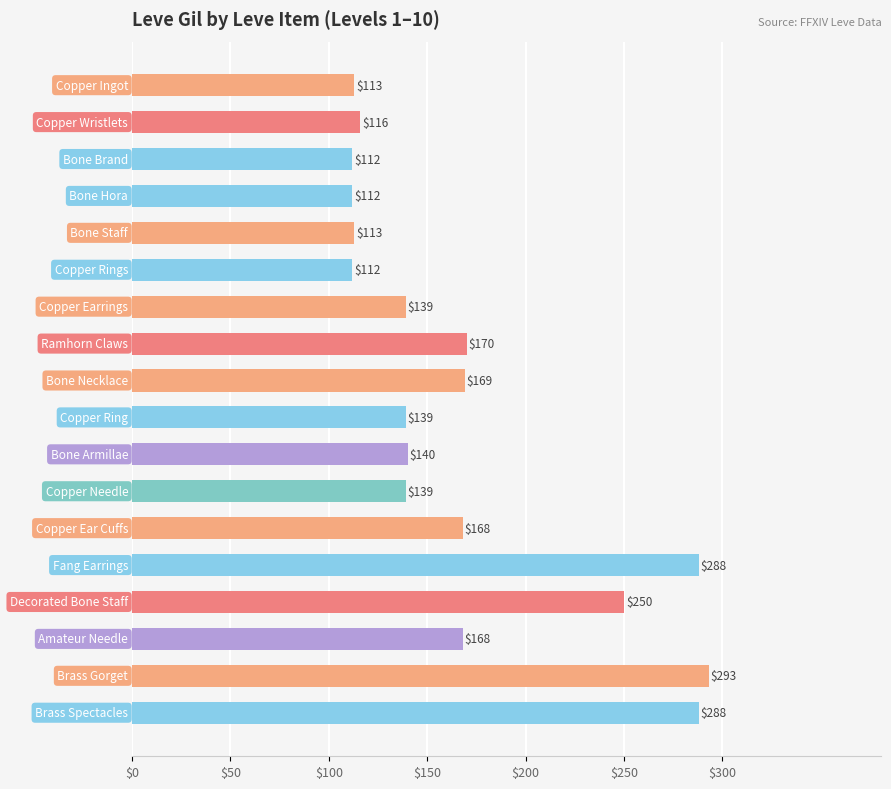

What is the value of the 16th bar from the top?

168